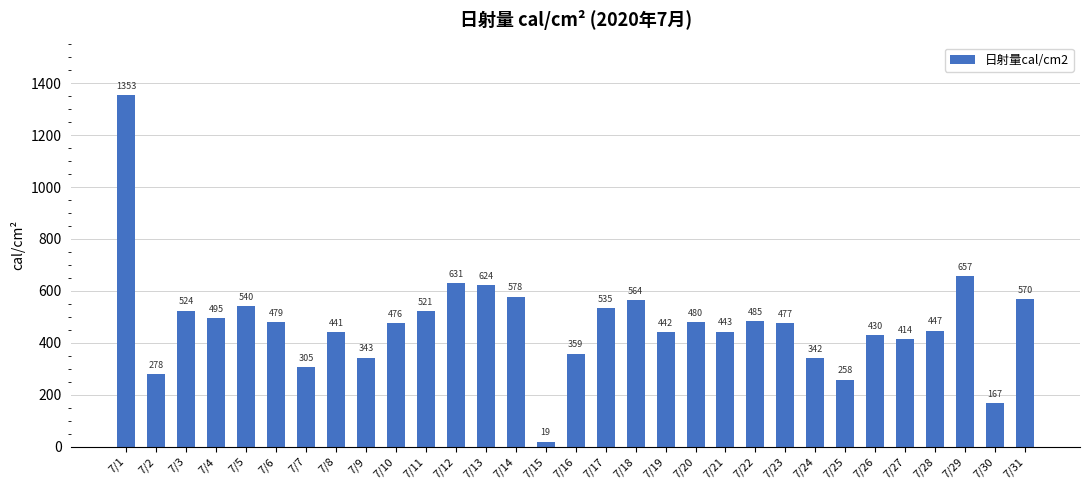

How many categories are shown in the chart?

31